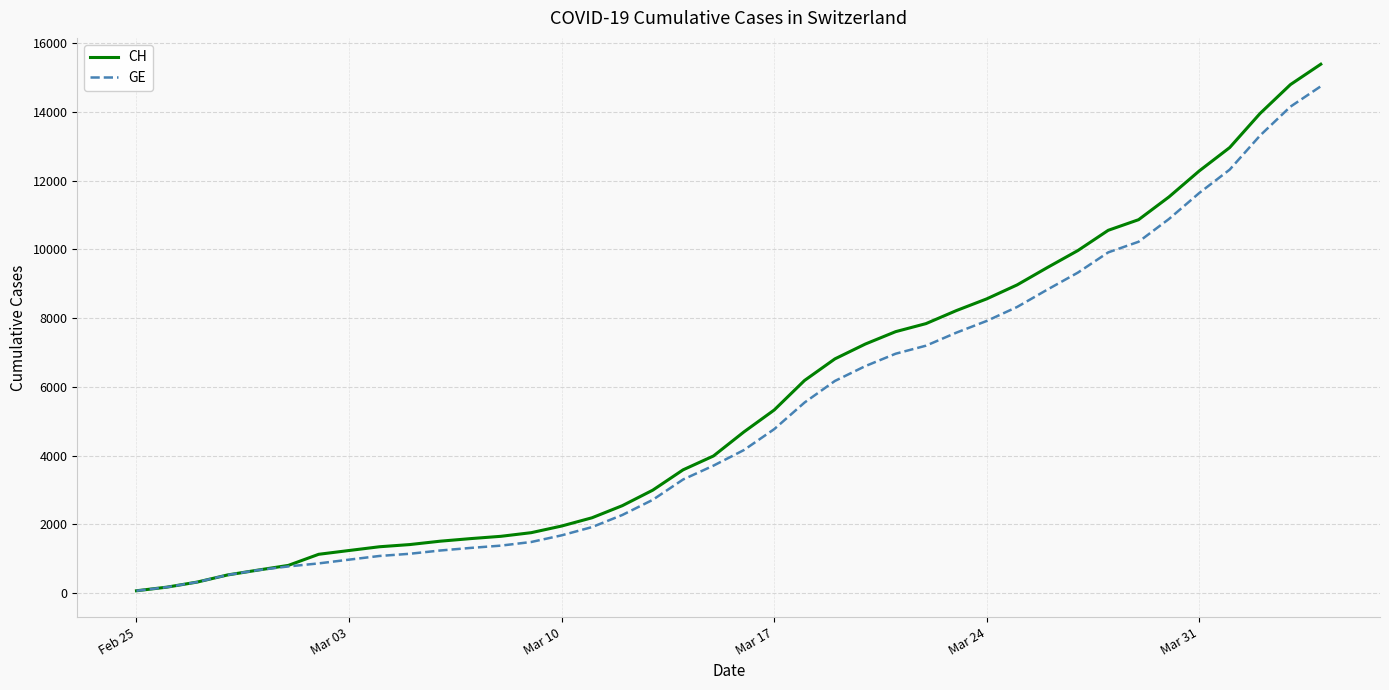

What is the average value of the GE series?

5209